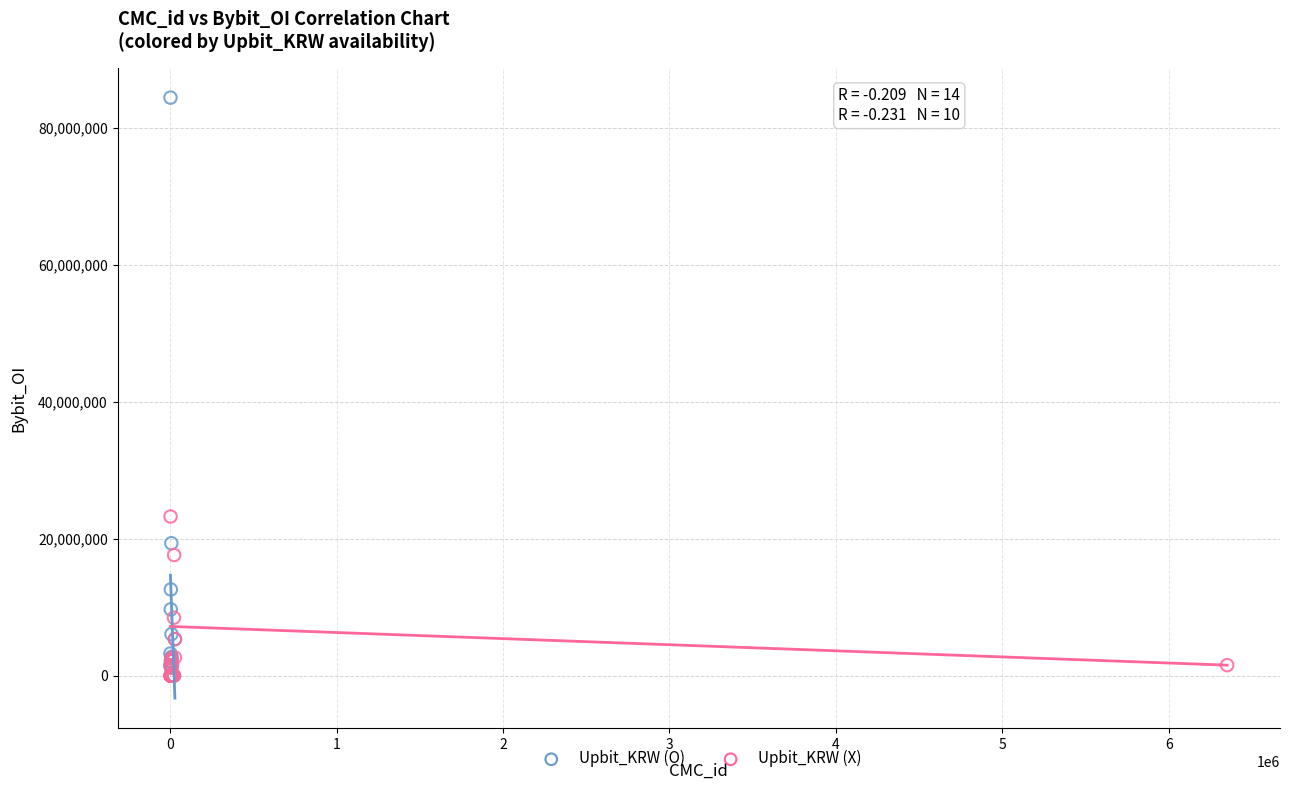

Which series has the largest Y range (max minus min)?

Upbit_KRW (O)